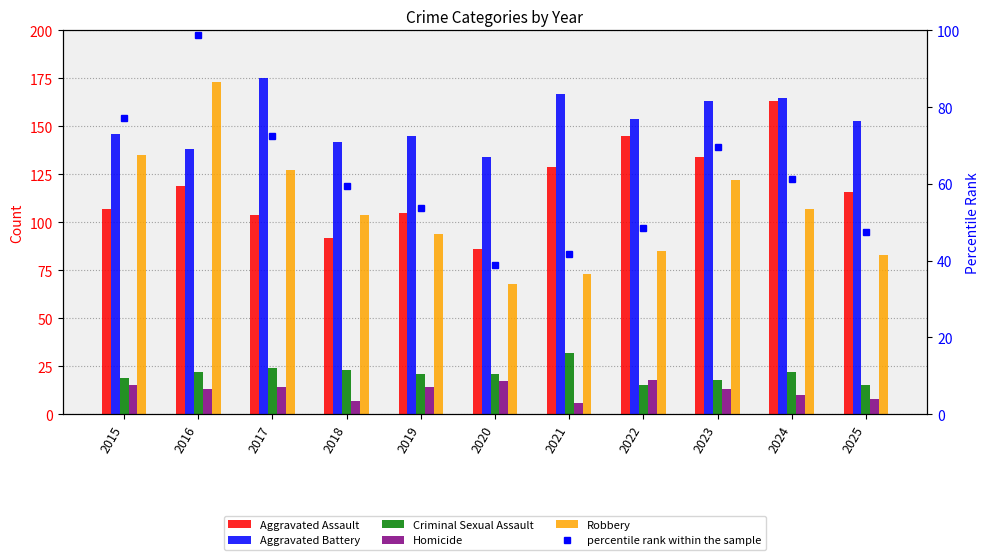

At which label is Homicide closest to 12?

2016